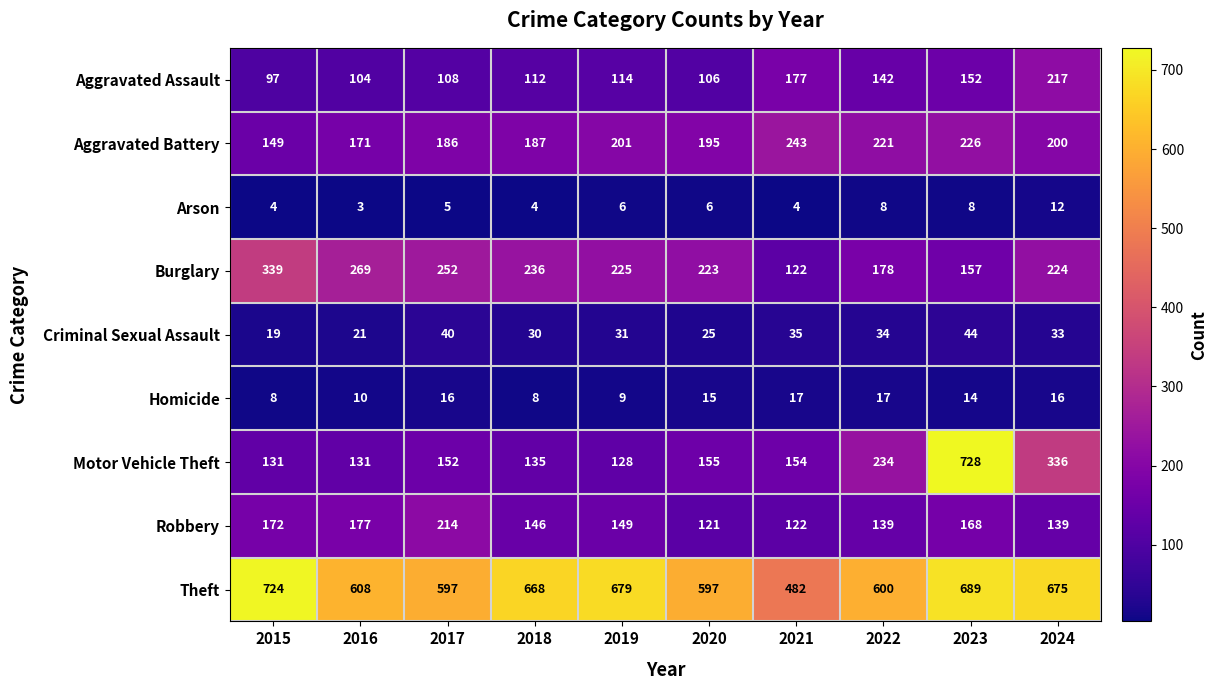

At how many categories does at least one series exceed 276?

10